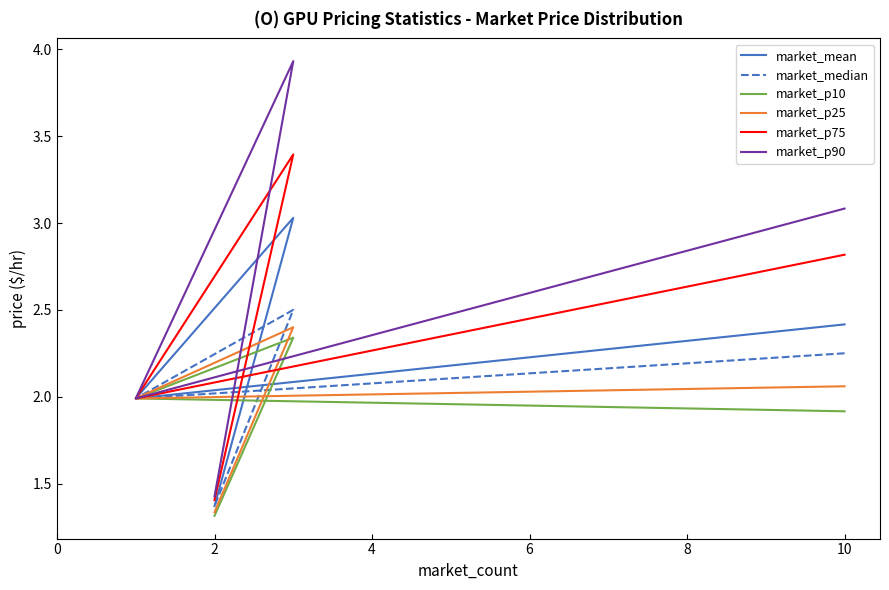

How many values in the market_median series are below 2?

2